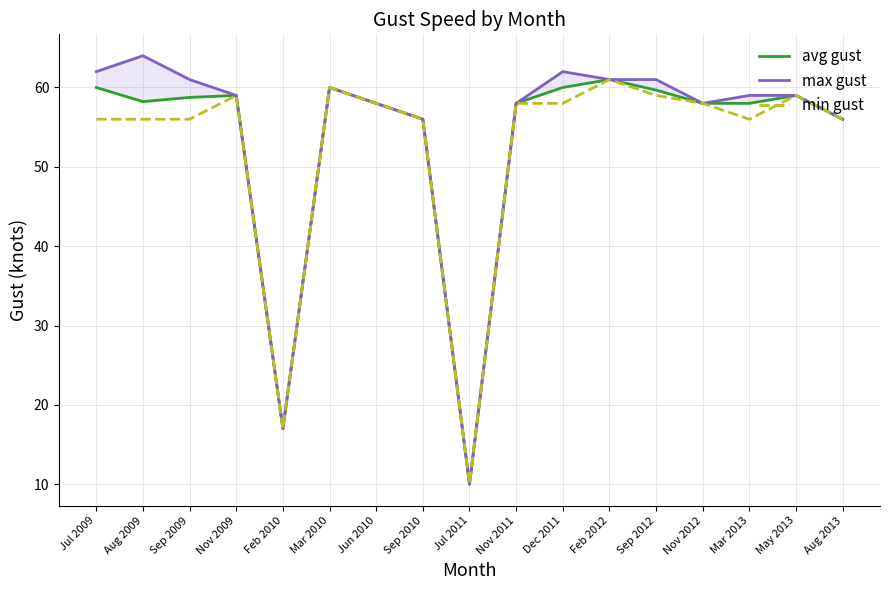

True or false: avg gust and min gust intersect in this chart.

False